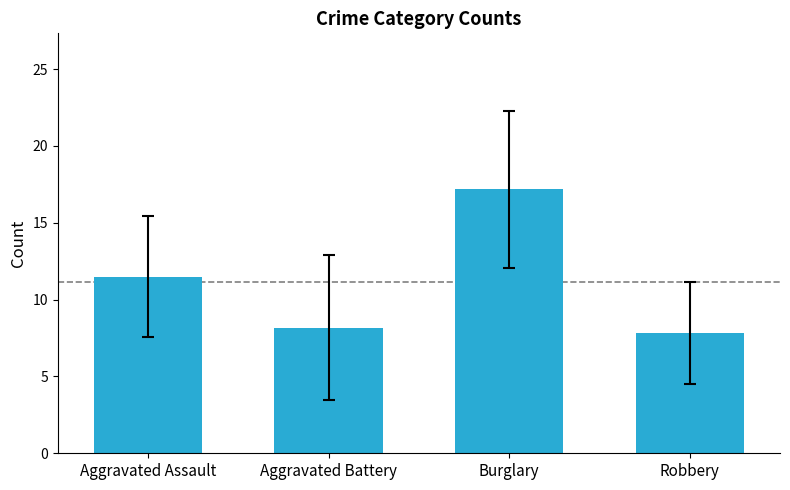

What is the label of the 4th bar from the right?

Aggravated Assault